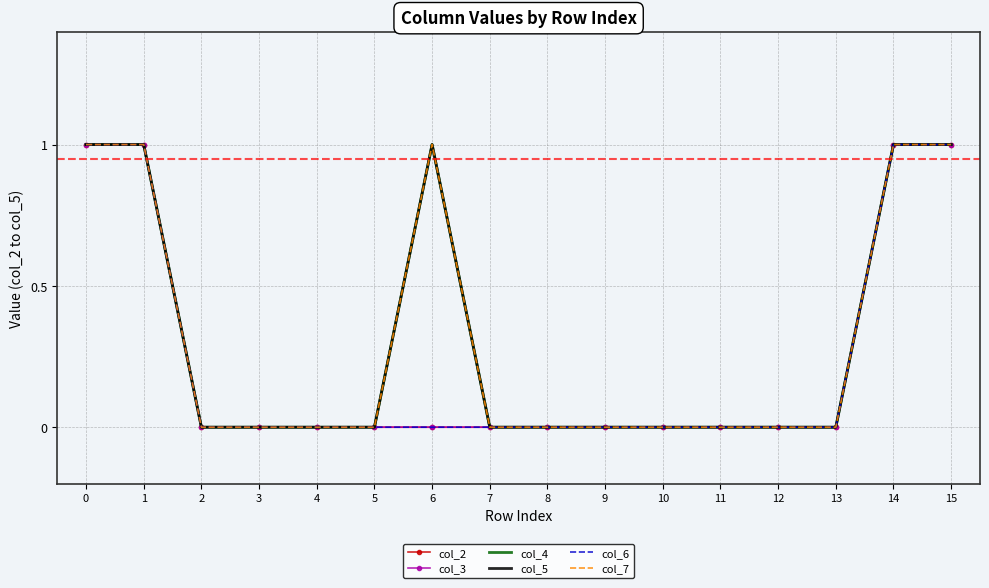

True or false: col_7 has a value of 0 at 6.

False